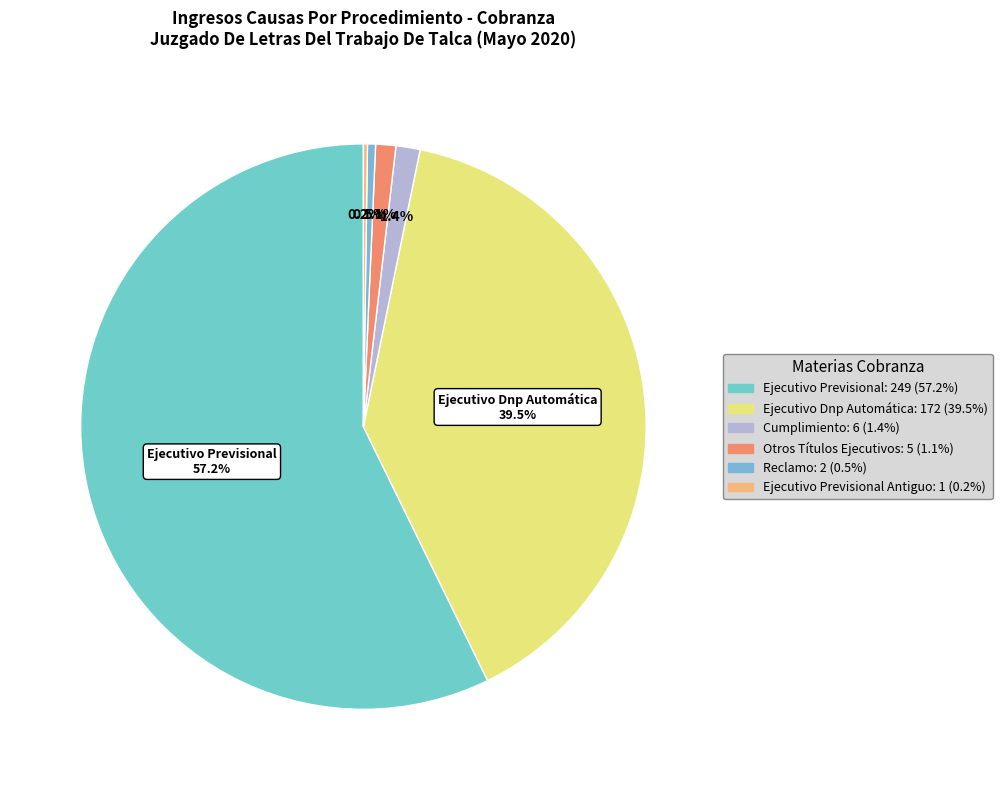

Rank the categories by value from highest to lowest.

Ejecutivo Previsional, Ejecutivo Dnp Automática, Cumplimiento, Otros Títulos Ejecutivos, Reclamo, Ejecutivo Previsional Antiguo